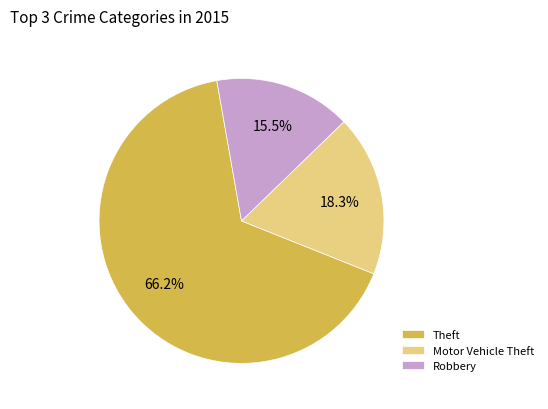

Rank the categories by value from lowest to highest.

Robbery, Motor Vehicle Theft, Theft